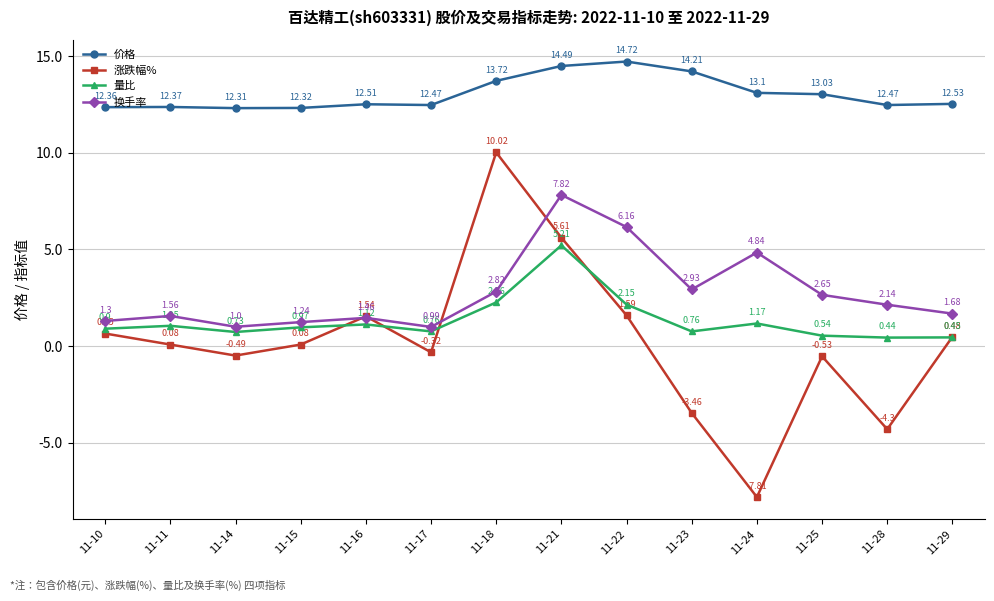

Which series changed the most between 11-10 and 11-18?

涨跌幅%